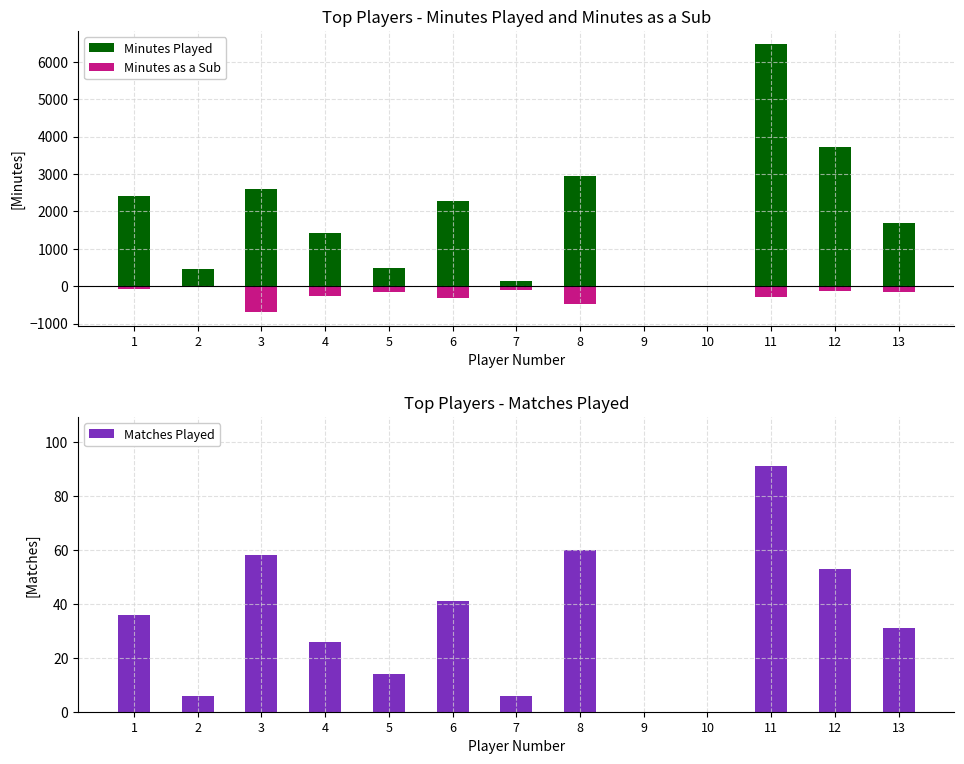

What is the average value of the Minutes Played series?

1894